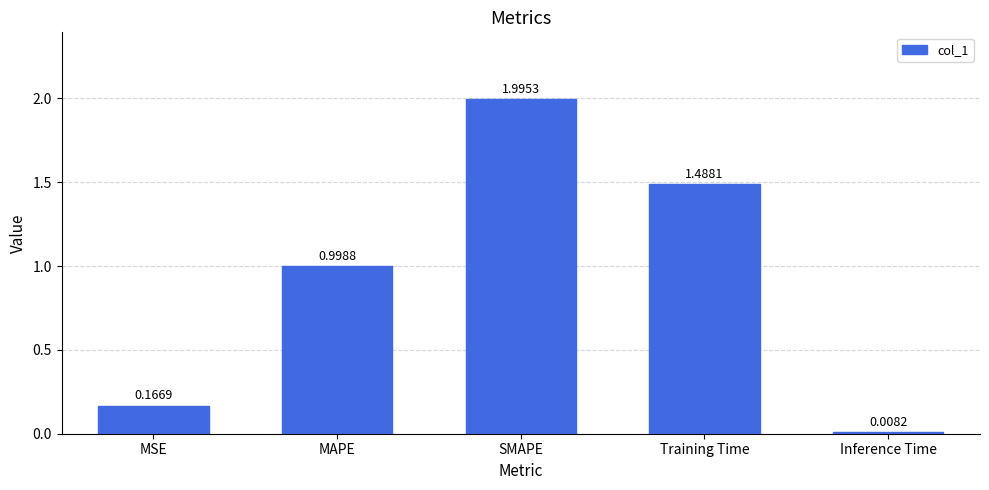

List the labels in order of value, smallest first.

Inference Time, MSE, MAPE, Training Time, SMAPE